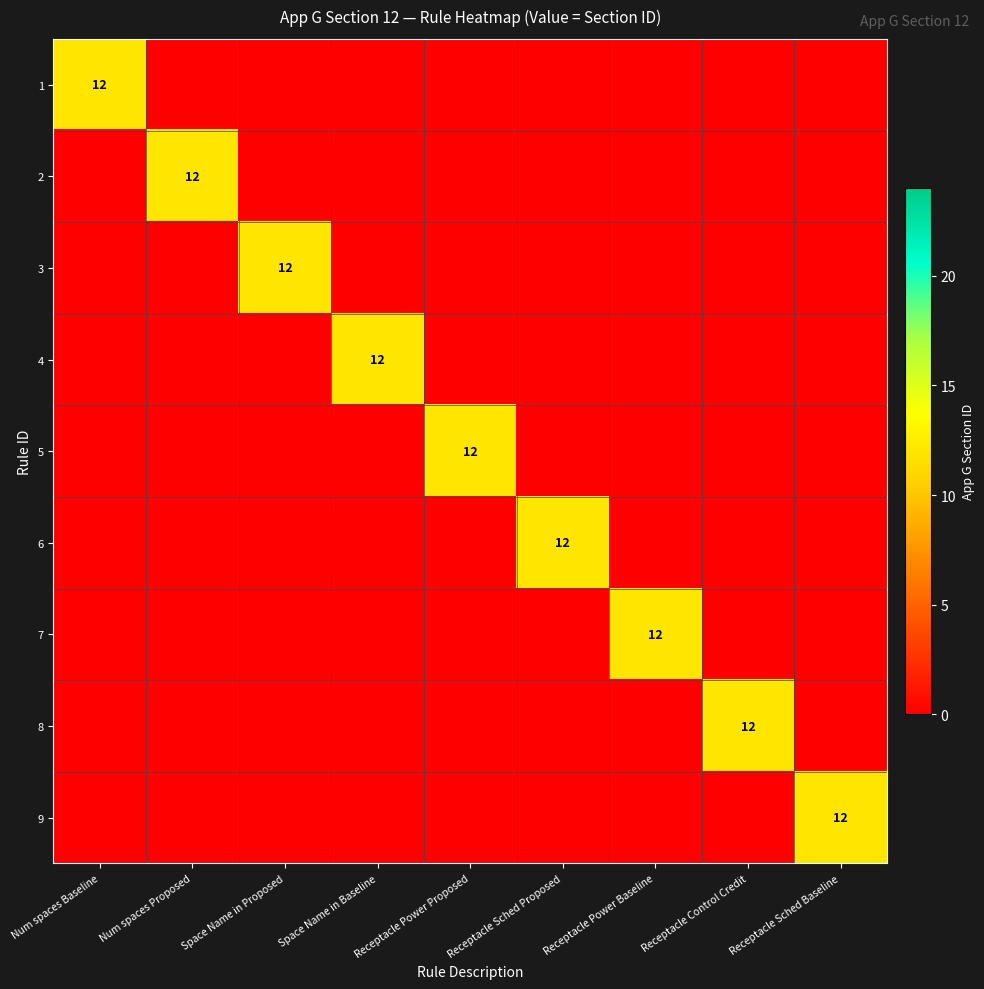

The value of 4 at Receptacle Sched Proposed is -4. True or false?

False